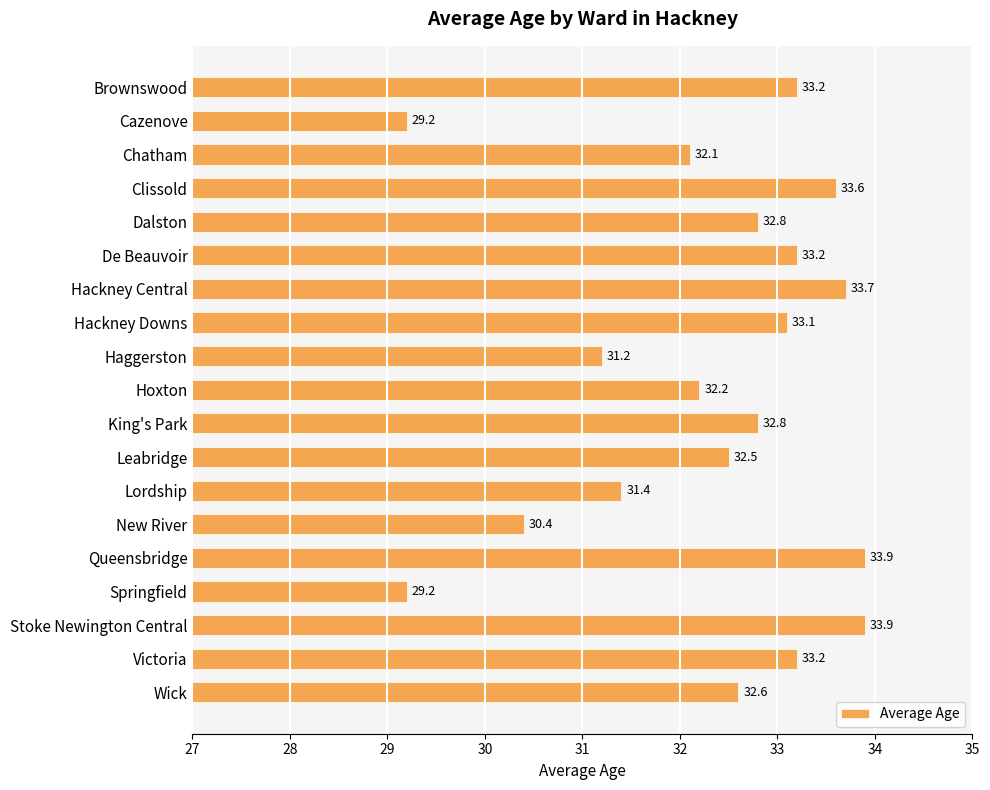

Approximately how many times larger is the value at Chatham compared to Haggerston?

1.0